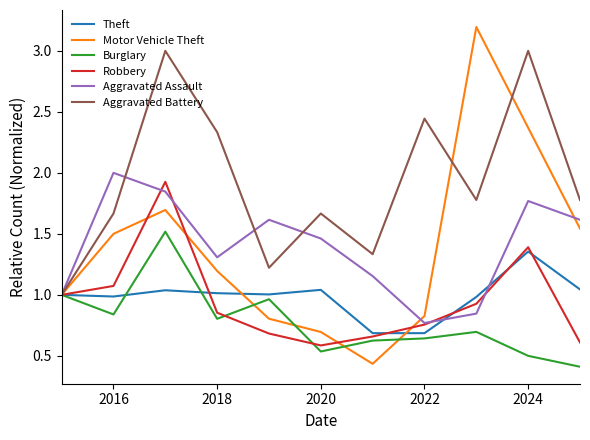

True or false: Robbery and Aggravated Assault intersect in this chart.

True